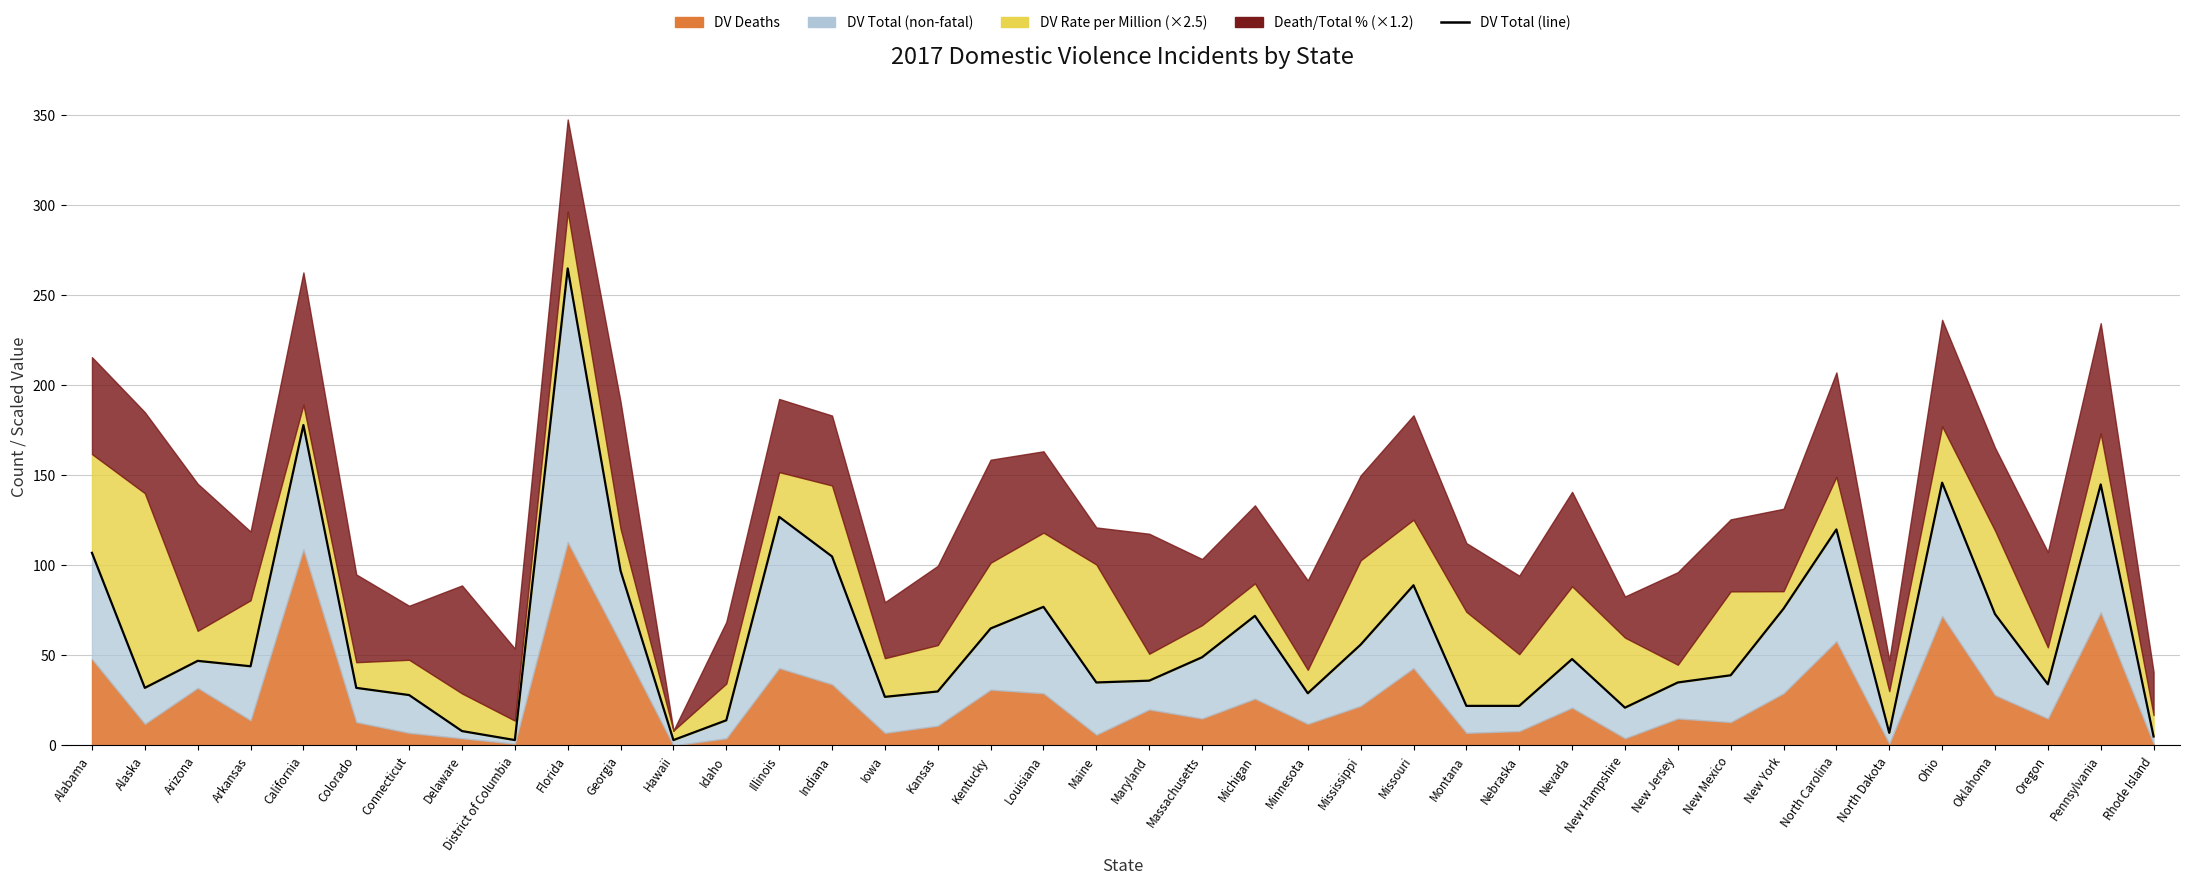

Which has a higher value, Iowa or Alaska?

Alaska